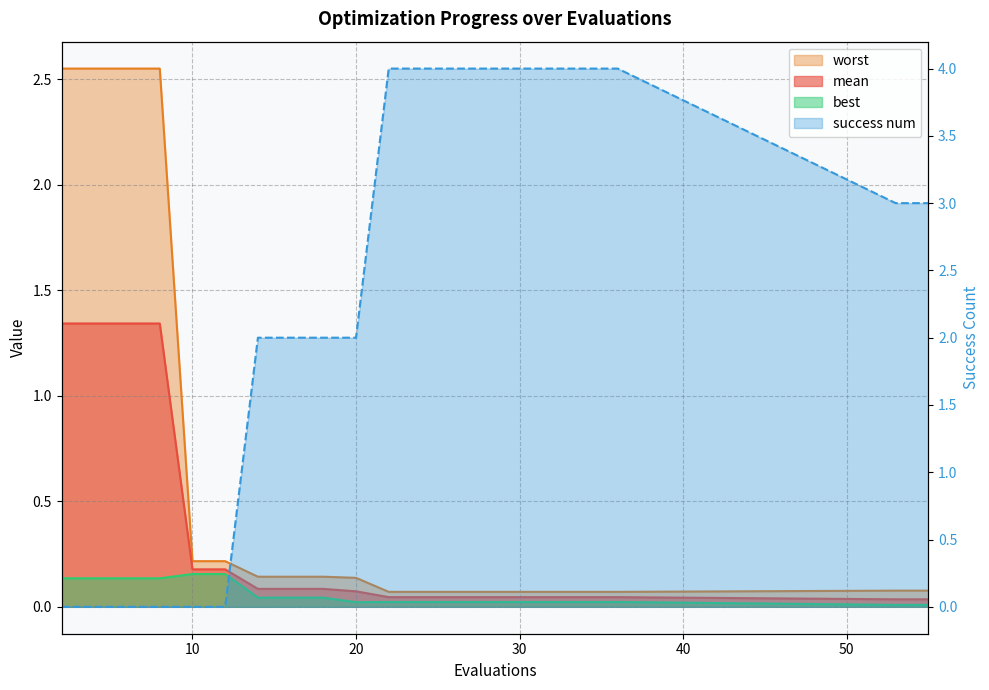

What is the difference between the second highest and minimum values in the best series?

0.1